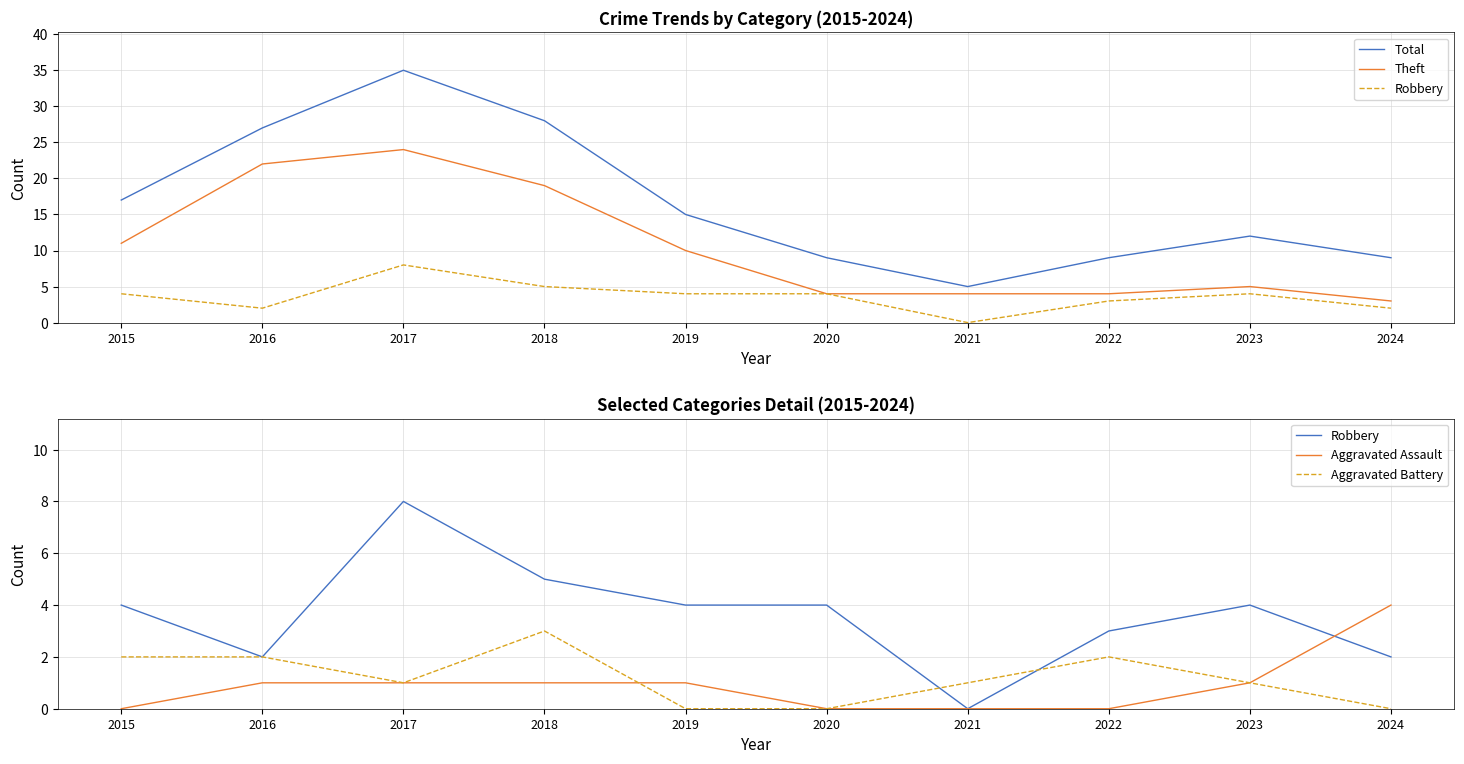

True or false: Aggravated Battery and Total intersect in this chart.

False